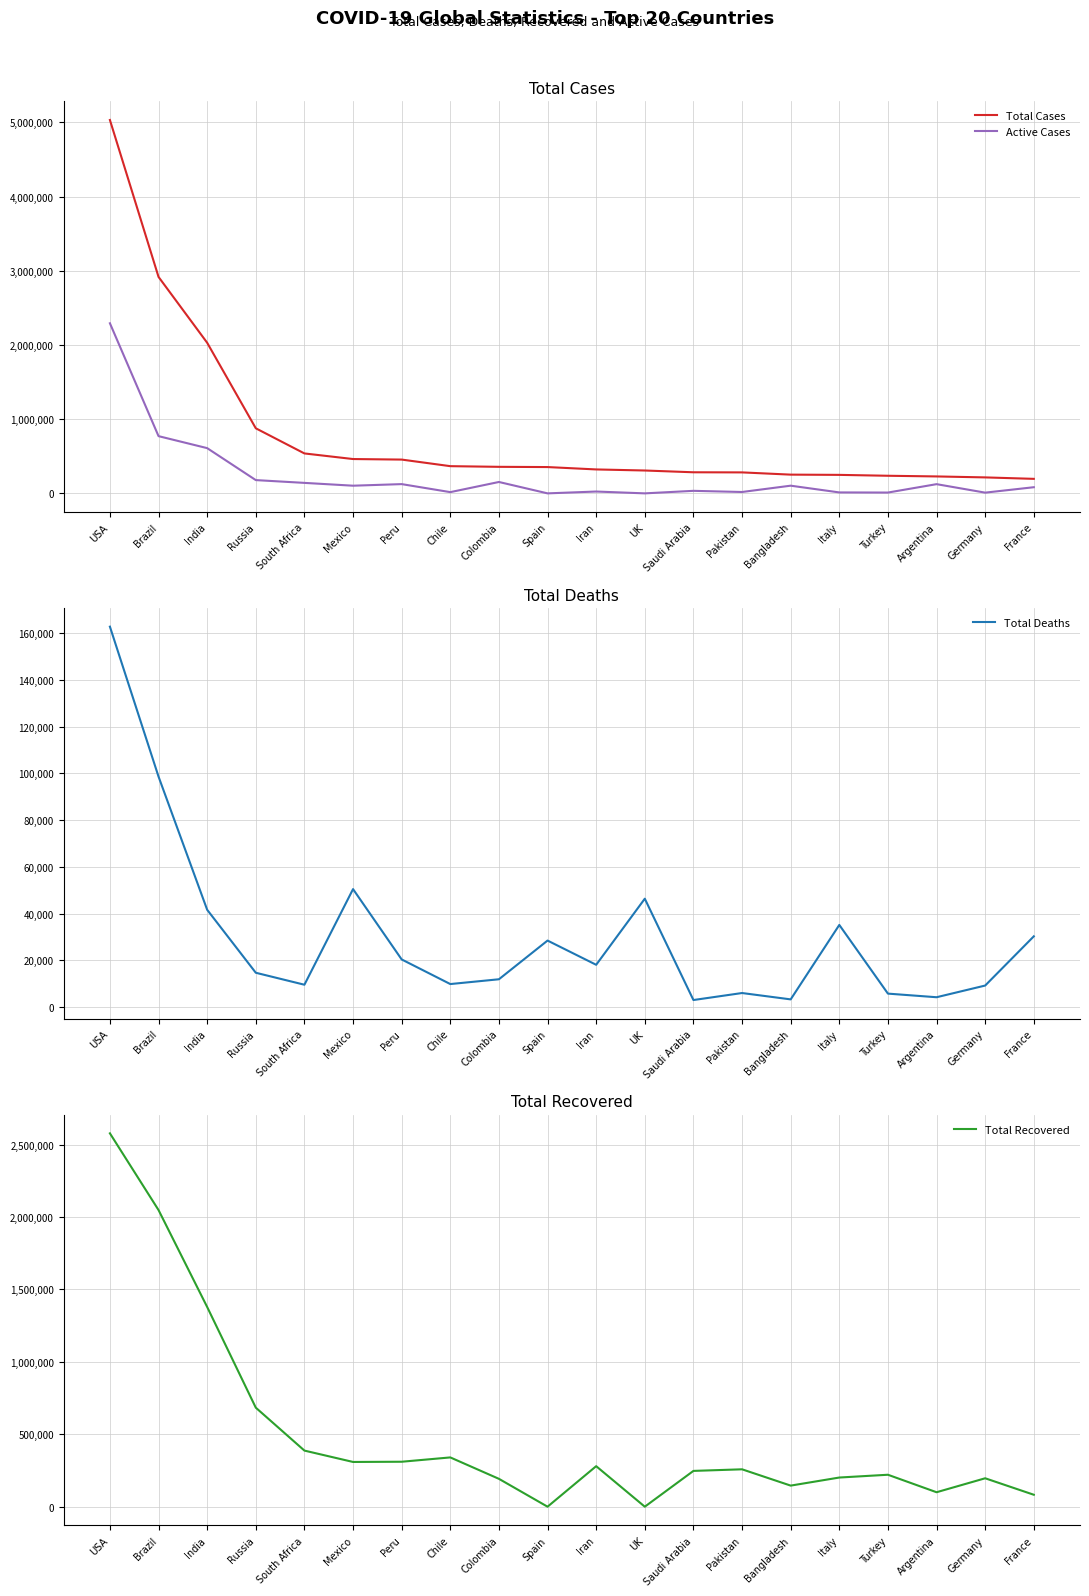

Reading right to left, extract all data points from this chart.

Total Cases: France=195633	Germany=215210	Argentina=228195	Turkey=237265	Italy=249204	Bangladesh=252502	Pakistan=282645	Saudi Arabia=284226	UK=308134	Iran=322567	Spain=354530	Colombia=357710	Chile=366671	Peru=455409	Mexico=462690	South Africa=538184	Russia=877135	India=2030001	Brazil=2917562	USA=5032805
Active Cases: France=82861	Germany=9758	Argentina=124092	Turkey=10921	Italy=12694	Bangladesh=103585	Pakistan=18494	Saudi Arabia=34082	UK=0	Iran=24711	Spain=0	Colombia=153416	Chile=16614	Peru=124648	Mexico=103325	South Africa=141264	Russia=178818	India=609686	Brazil=771258	USA=2292644
Total Deaths: France=30312	Germany=9252	Argentina=4251	Turkey=5798	Italy=35187	Bangladesh=3333	Pakistan=6052	Saudi Arabia=3055	UK=46413	Iran=18132	Spain=28500	Colombia=11939	Chile=9889	Peru=20424	Mexico=50517	South Africa=9604	Russia=14725	India=41673	Brazil=98644	USA=162812
Total Recovered: France=82460	Germany=196200	Argentina=99852	Turkey=220546	Italy=201323	Bangladesh=145584	Pakistan=258099	Saudi Arabia=247089	UK=0	Iran=279724	Spain=0	Colombia=192355	Chile=340168	Peru=310337	Mexico=308848	South Africa=387316	Russia=683592	India=1378642	Brazil=2047660	USA=2577349